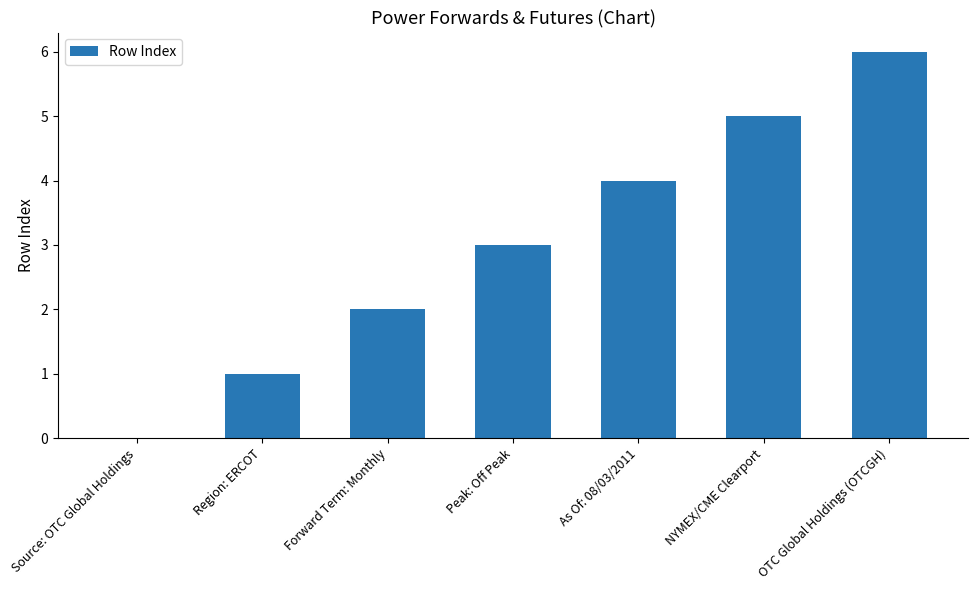

What is the change in value from Forward Term: Monthly to Peak: Off Peak?

+1